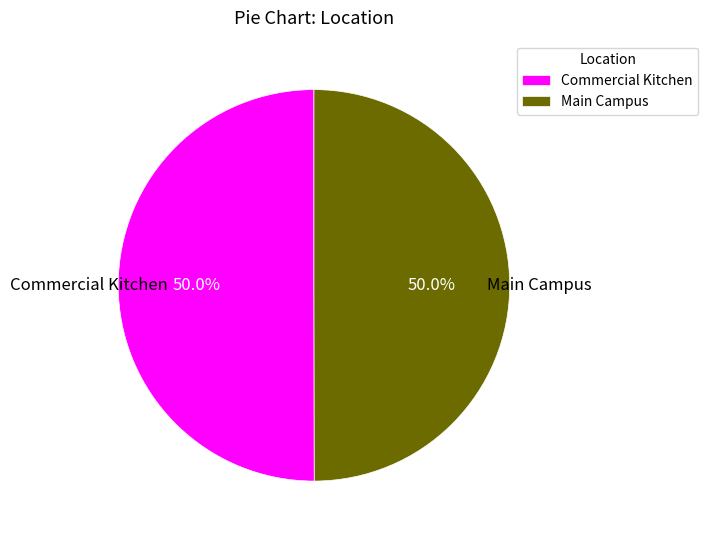

Approximately how many times larger is the value at Commercial Kitchen compared to Main Campus?

1.0